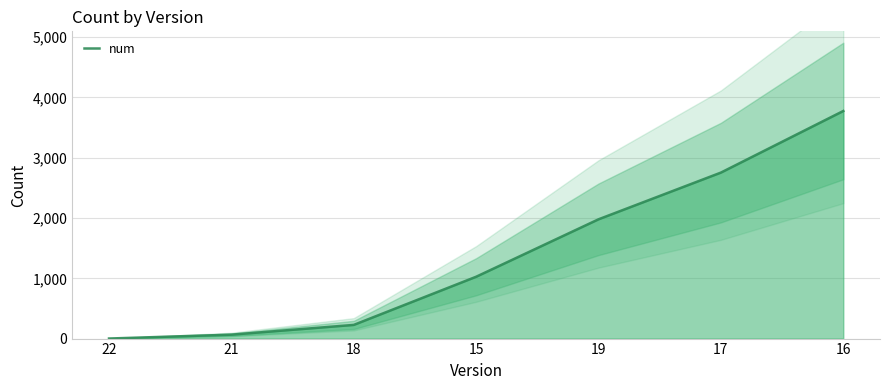

True or false: the data has more than 1 interior local peaks.

False